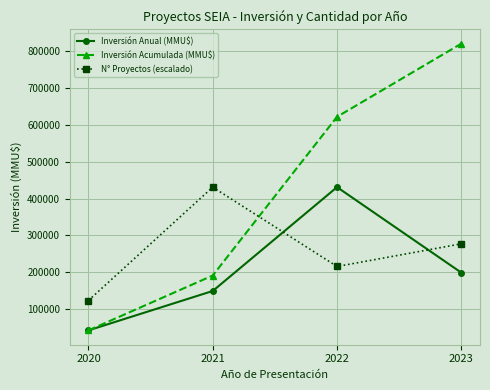

After their last crossing, which series has the higher values: N° Proyectos (escalado) or Inversión Acumulada (MMU$)?

Inversión Acumulada (MMU$)